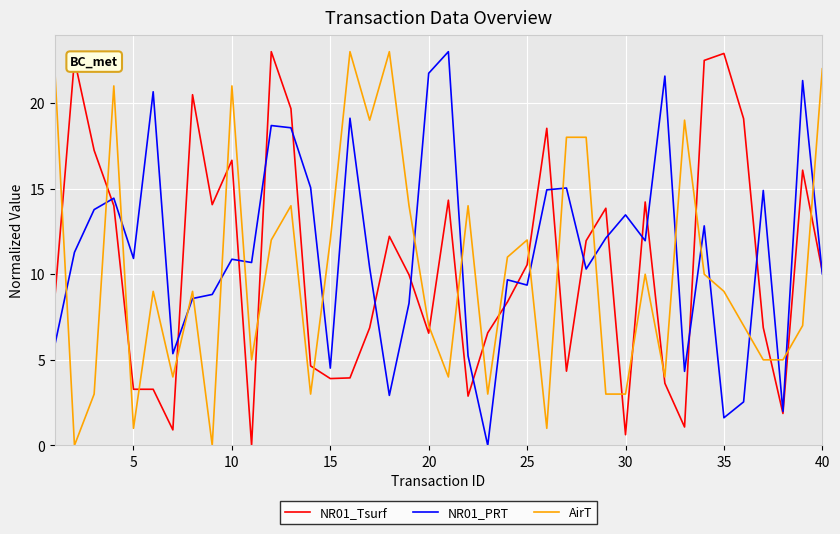

List the series in order of their overall mean, highest first.

NR01_PRT, NR01_Tsurf, AirT